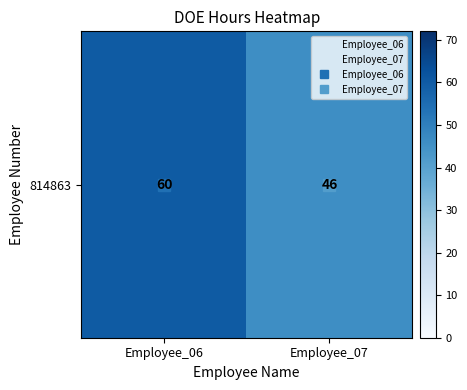

The value at Employee_07 is 46. True or false?

True